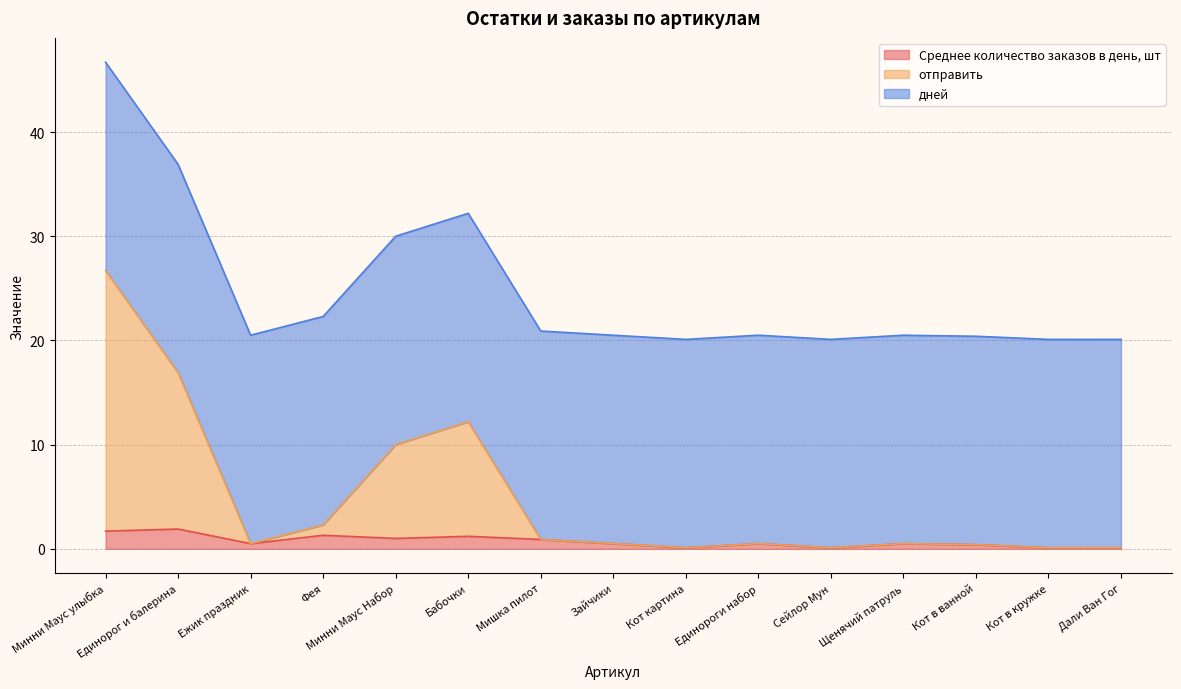

What is the value of the Среднее количество заказов в день, шт point at the 4th from the left?

1.3